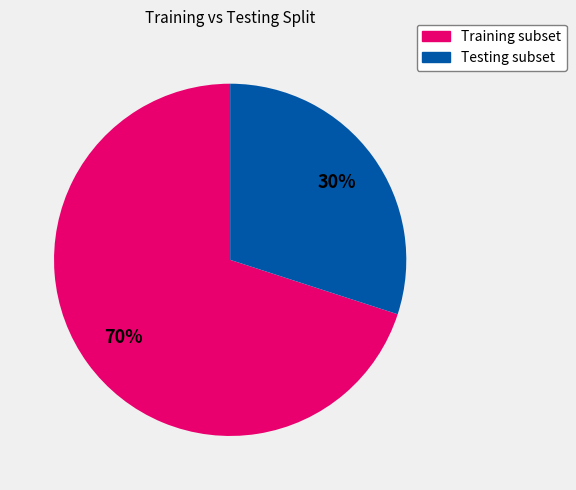

How many segments does this pie chart have?

2